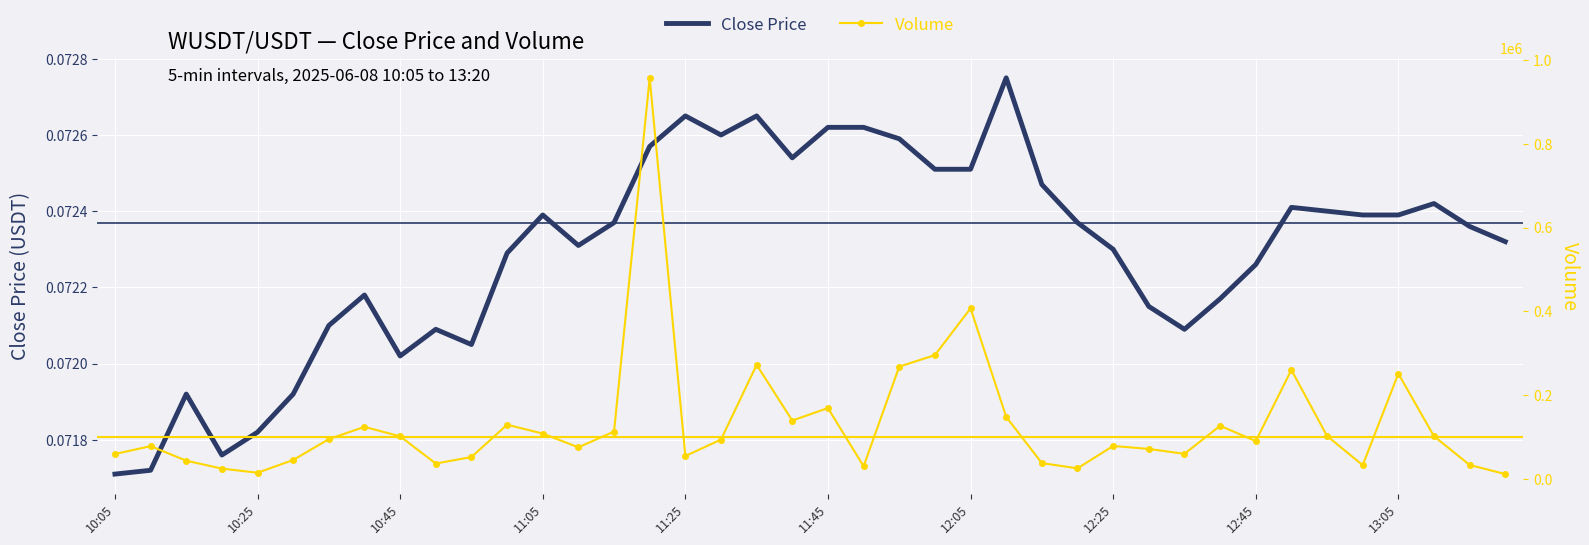

What value does the Close Price series have at 10:45?

0.1